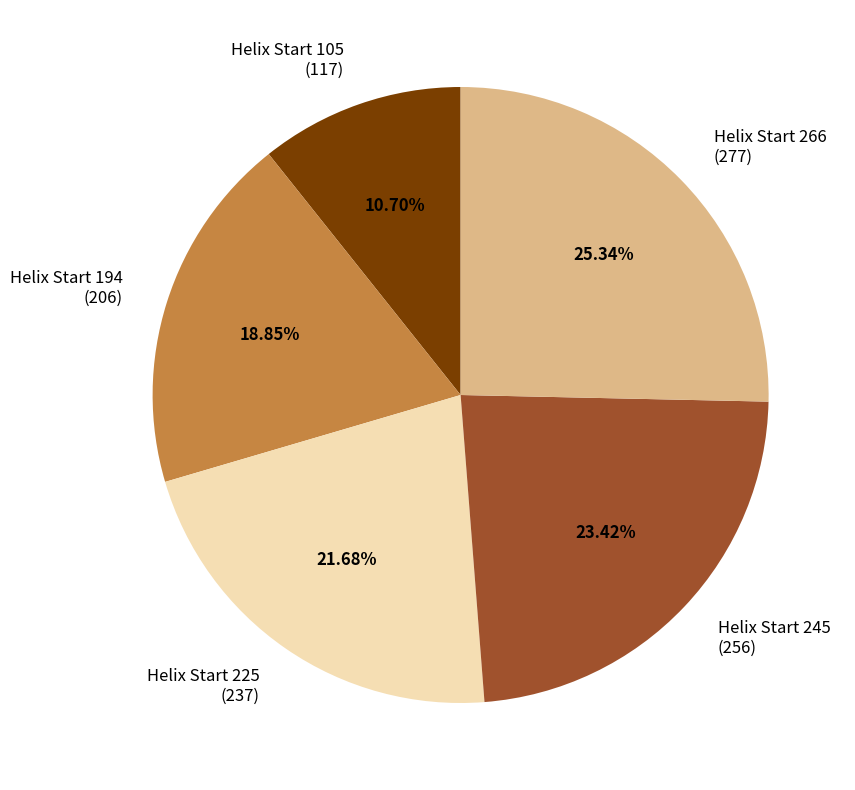

Is there any slice that represents more than half of the pie?

No